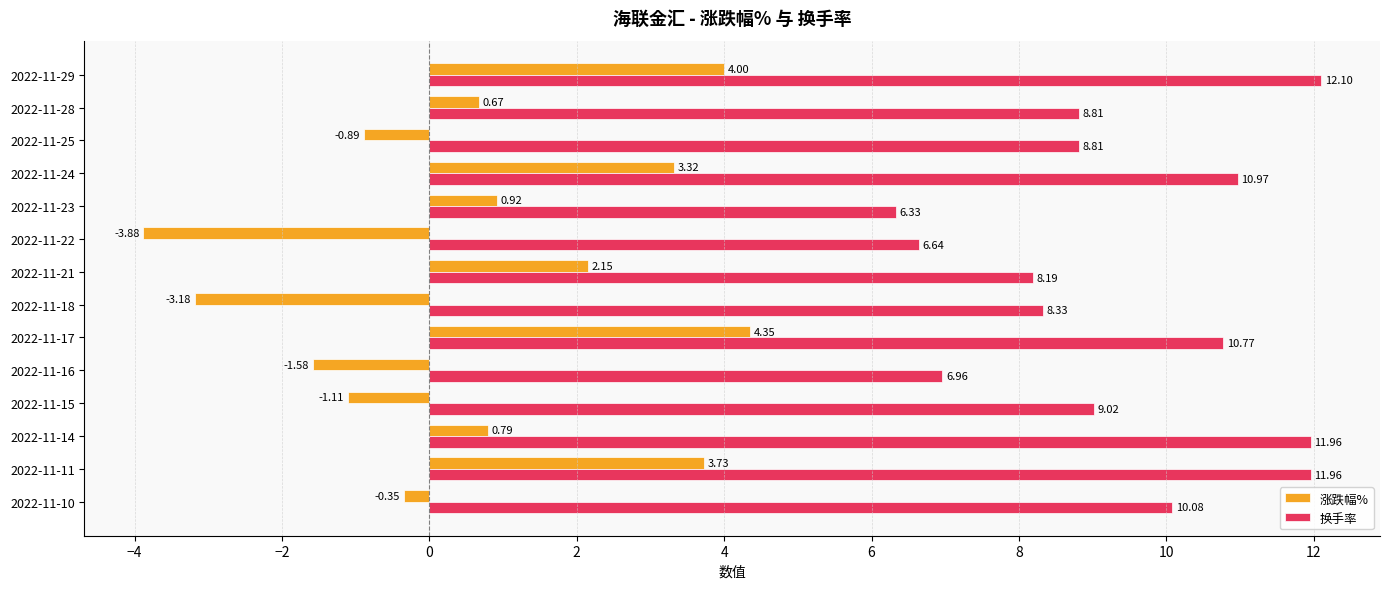

Between 2022-11-25 and 2022-11-14, which series saw the biggest shift?

换手率